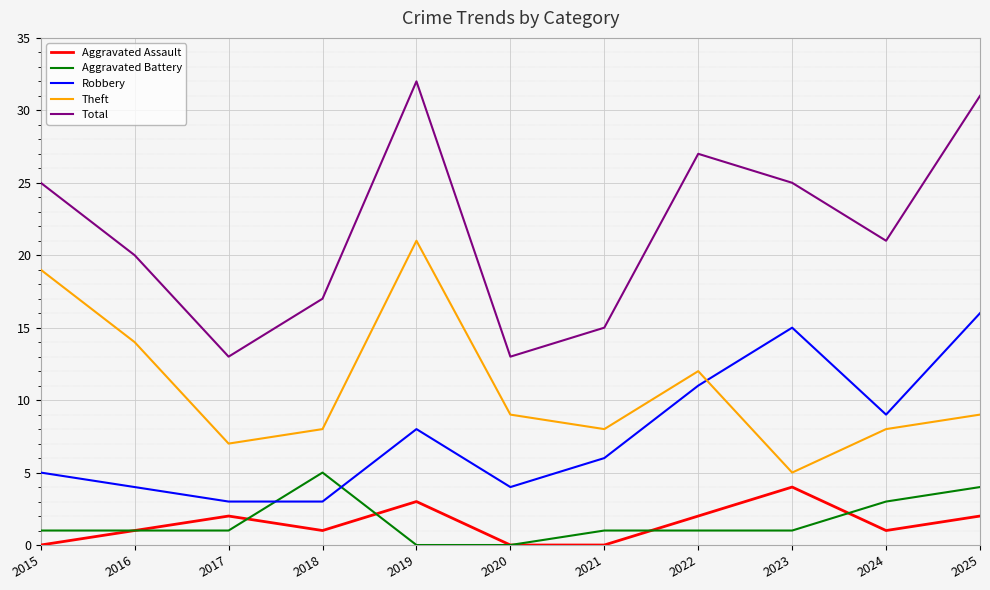

Count the number of categories in the chart.

11